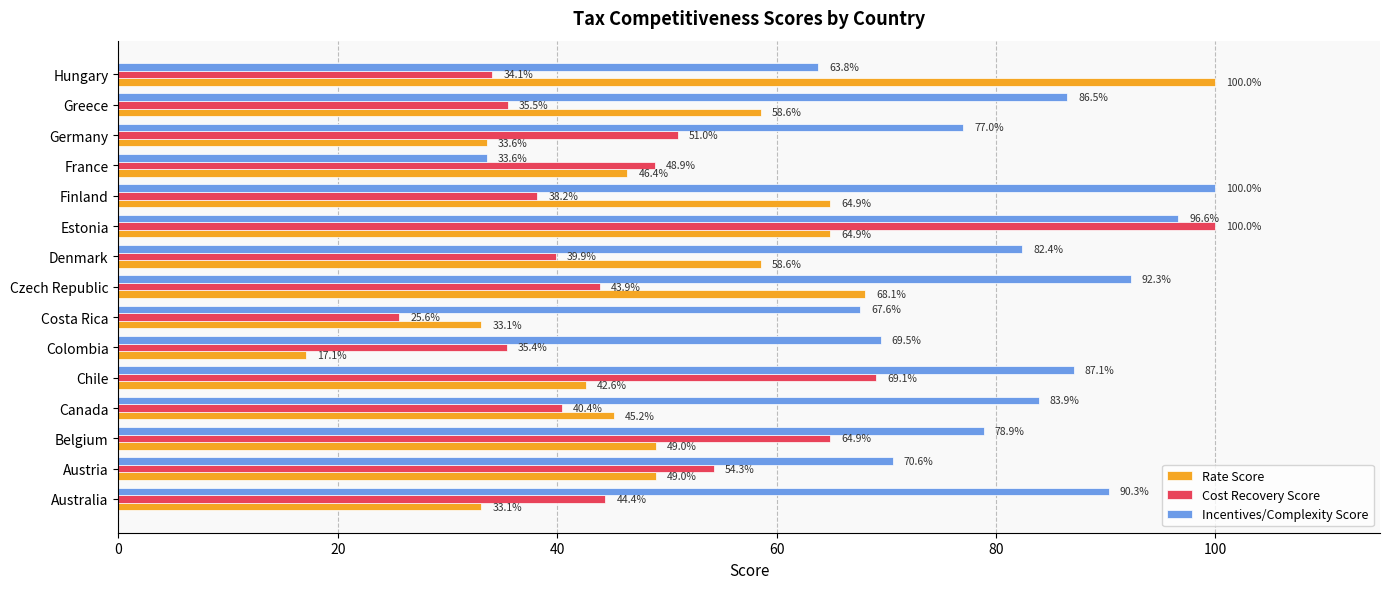

What is the smallest value displayed?

17.1